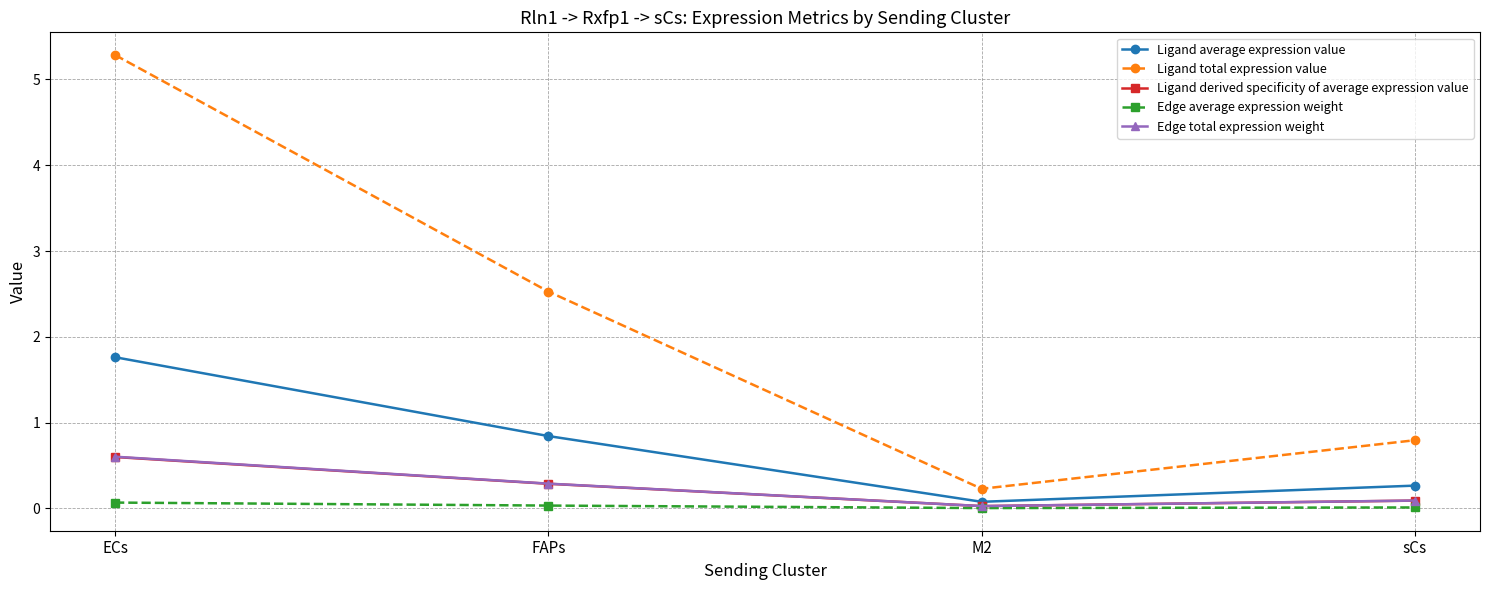

How many series are shown in this chart?

5